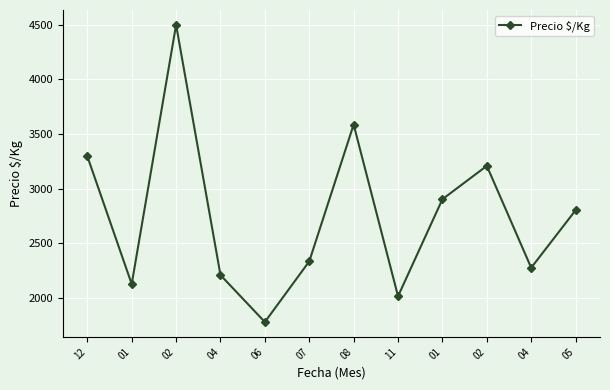

Where is the data nearest to the value 3139?

02